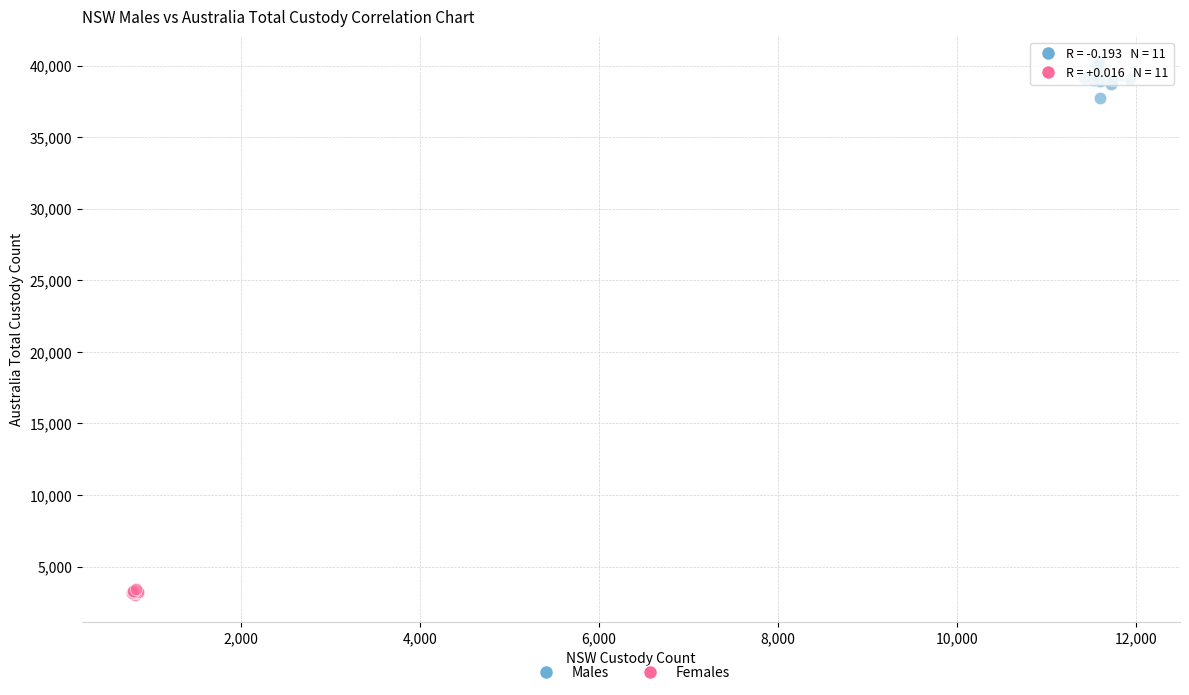

Which series has the largest Y range (max minus min)?

Males